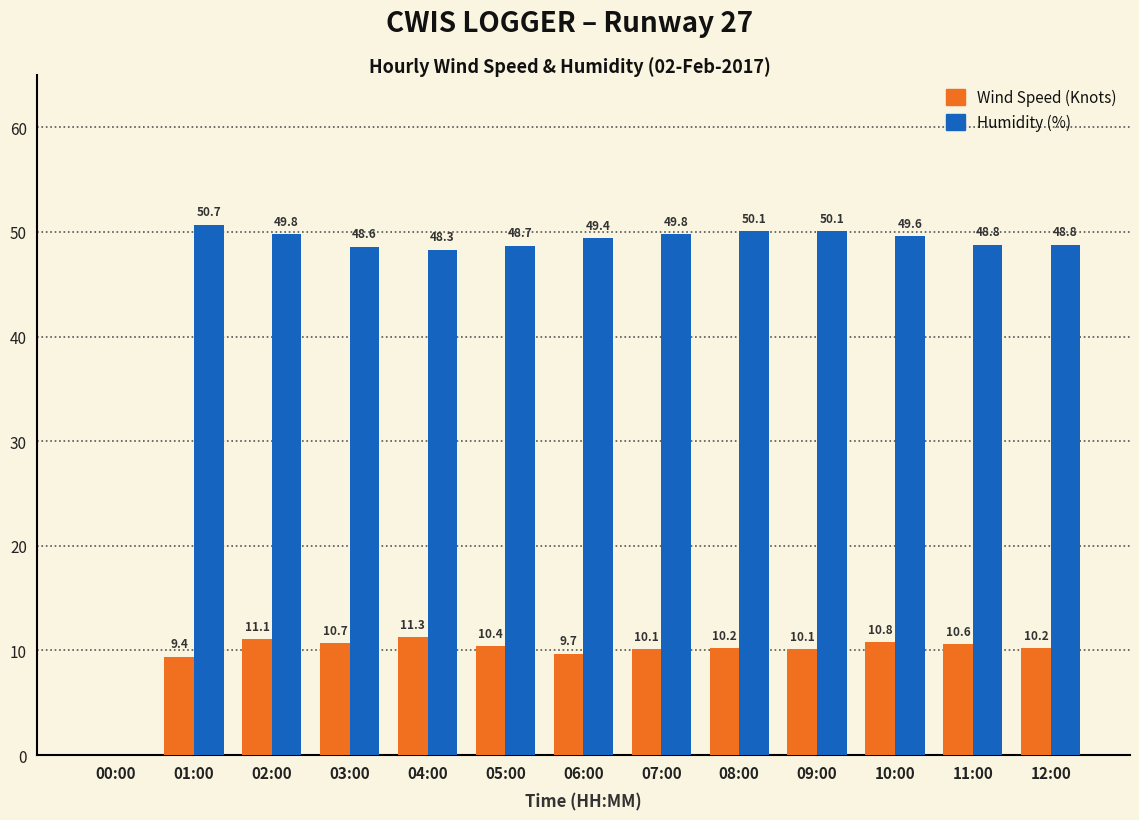

Which series has the largest range (max minus min)?

Humidity (%)